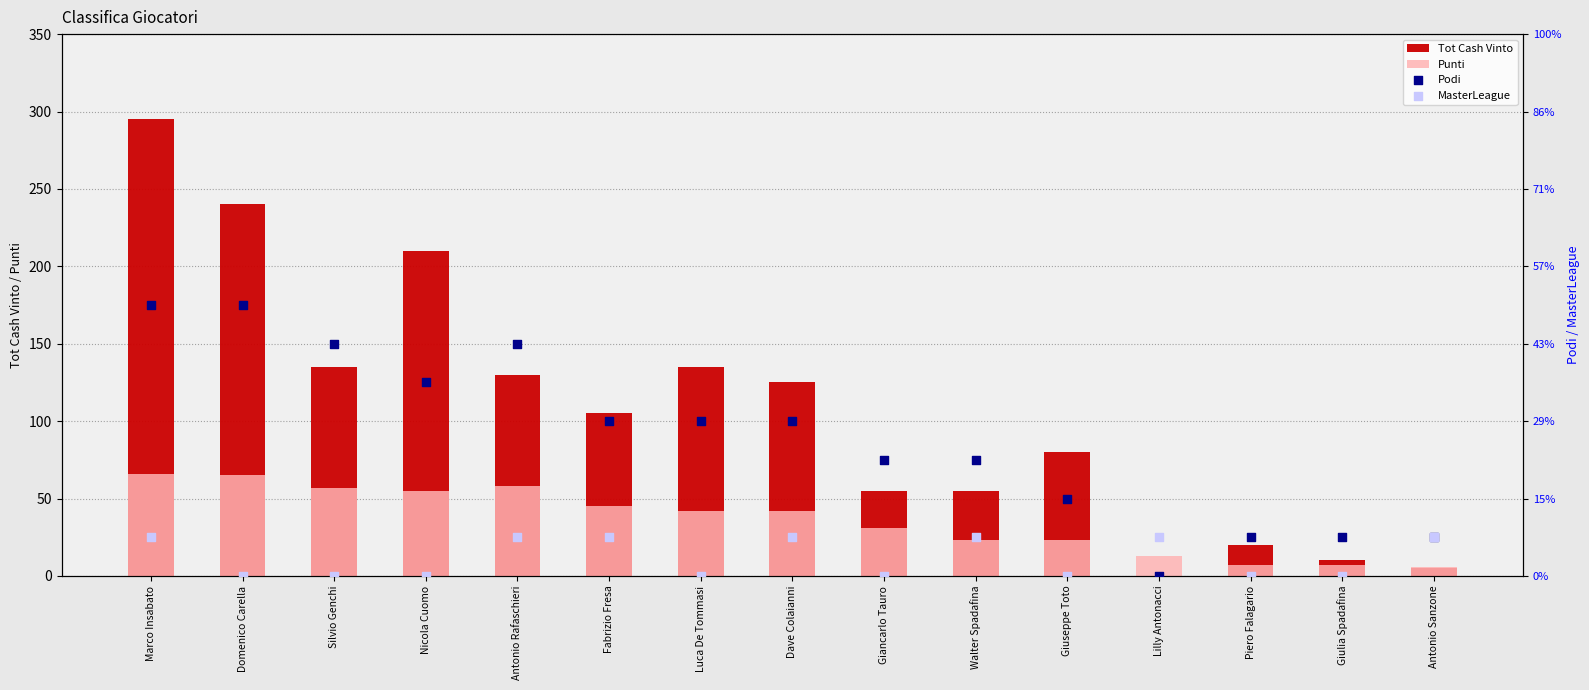

Which series reaches the minimum Y coordinate?

Tot Cash Vinto